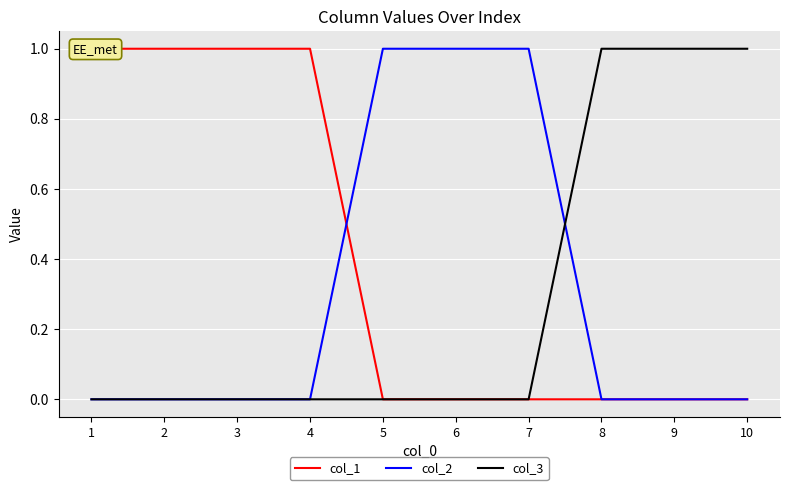

How many lines are shown in the chart?

3